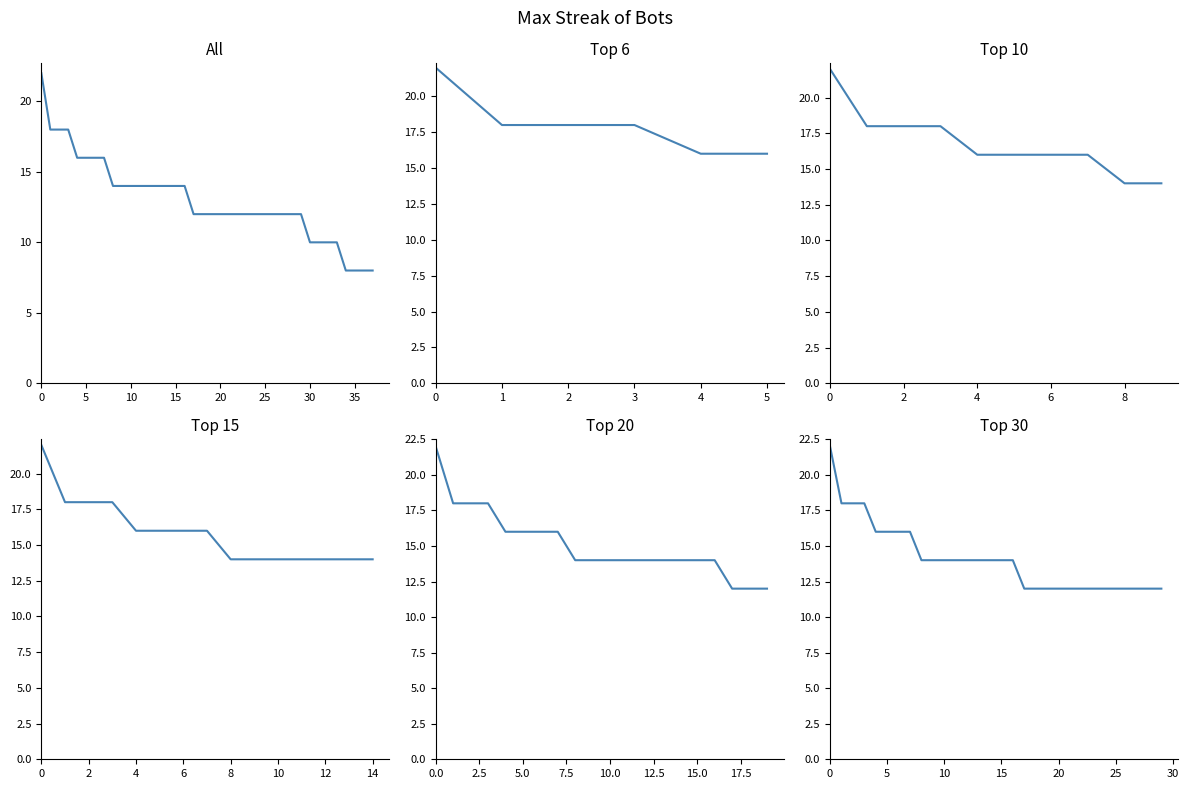

What is the sum of the values at 25 and 0?

34